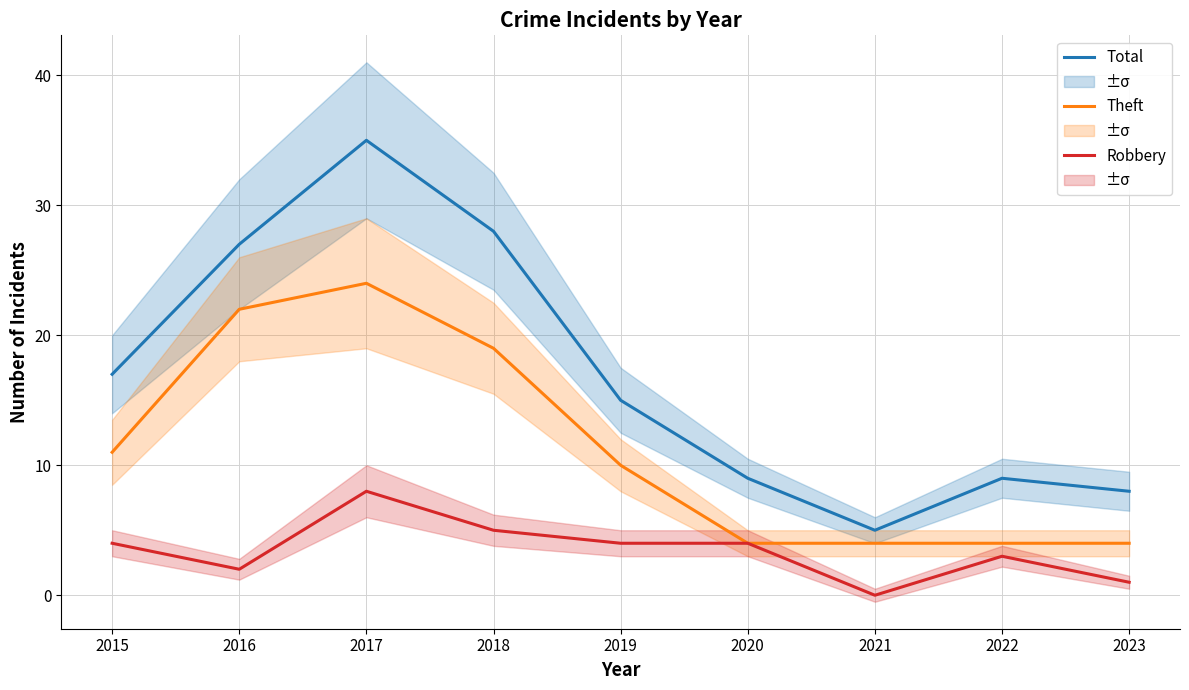

List the series in order of their overall mean, highest first.

Total, Theft, Robbery